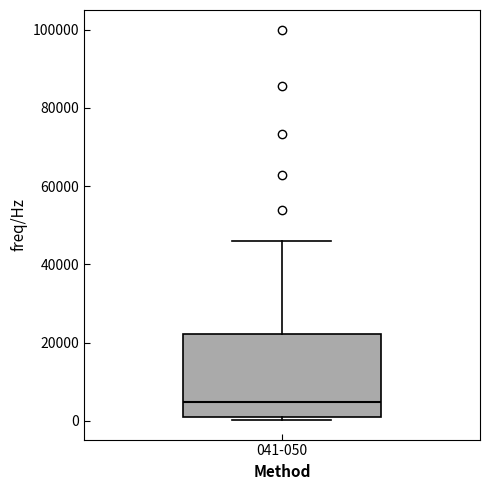

Read this box plot against the y-axis: the position of the median line, the range covered by the box, and the ends of both whiskers. The values are not printed on the chart, so give them approximately, as read against the axis.

median 4000, box 2000 to 22000, whiskers 0 to 46000